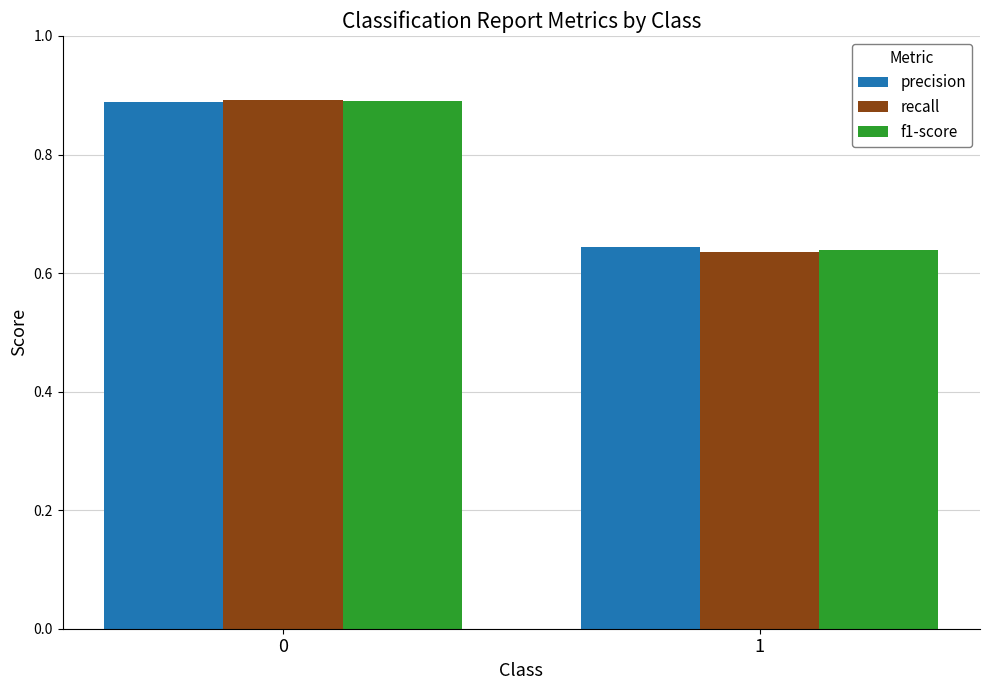

Does the chart contain any negative values?

No